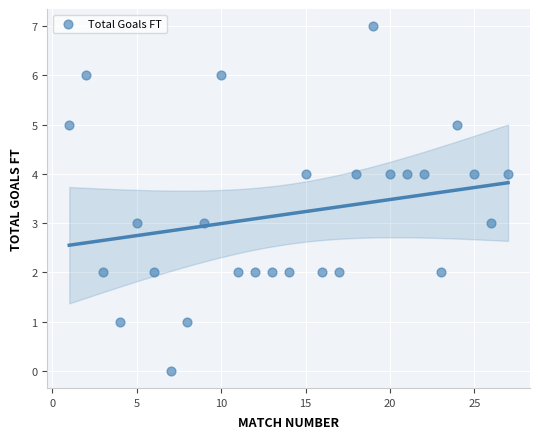

What is the range of X values (max minus min)?

26